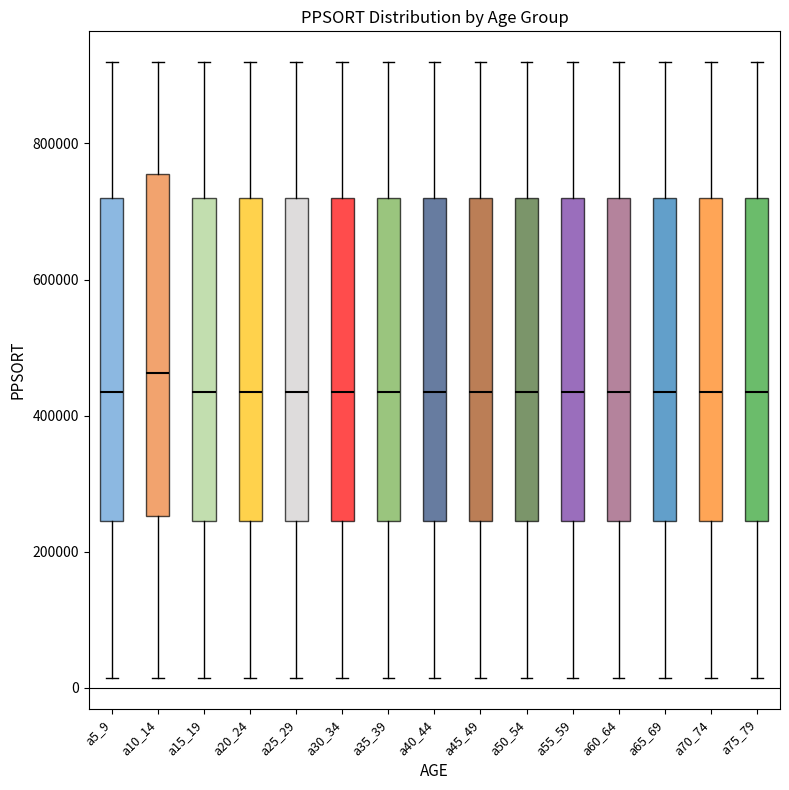

Reading left to right, read every box against the y-axis: the position of its median line, the range the box covers, and the ends of its whiskers. The values are not printed on the chart, so give them approximately, as read against the axis.

a5_9: median 440000, box 240000 to 720000, whiskers 20000 to 920000
a10_14: median 460000, box 260000 to 760000, whiskers 20000 to 920000
a15_19: median 440000, box 240000 to 720000, whiskers 20000 to 920000
a20_24: median 440000, box 240000 to 720000, whiskers 20000 to 920000
a25_29: median 440000, box 240000 to 720000, whiskers 20000 to 920000
a30_34: median 440000, box 240000 to 720000, whiskers 20000 to 920000
a35_39: median 440000, box 240000 to 720000, whiskers 20000 to 920000
a40_44: median 440000, box 240000 to 720000, whiskers 20000 to 920000
a45_49: median 440000, box 240000 to 720000, whiskers 20000 to 920000
a50_54: median 440000, box 240000 to 720000, whiskers 20000 to 920000
a55_59: median 440000, box 240000 to 720000, whiskers 20000 to 920000
a60_64: median 440000, box 240000 to 720000, whiskers 20000 to 920000
a65_69: median 440000, box 240000 to 720000, whiskers 20000 to 920000
a70_74: median 440000, box 240000 to 720000, whiskers 20000 to 920000
a75_79: median 440000, box 240000 to 720000, whiskers 20000 to 920000